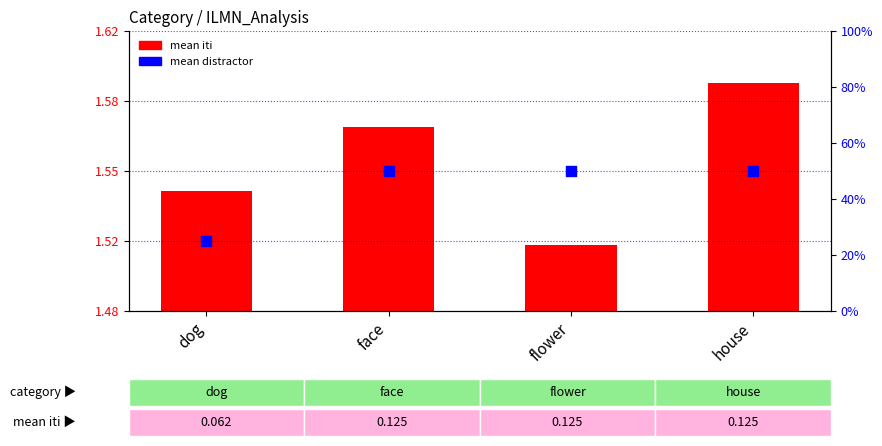

What is the total value across all series at house?

1.7